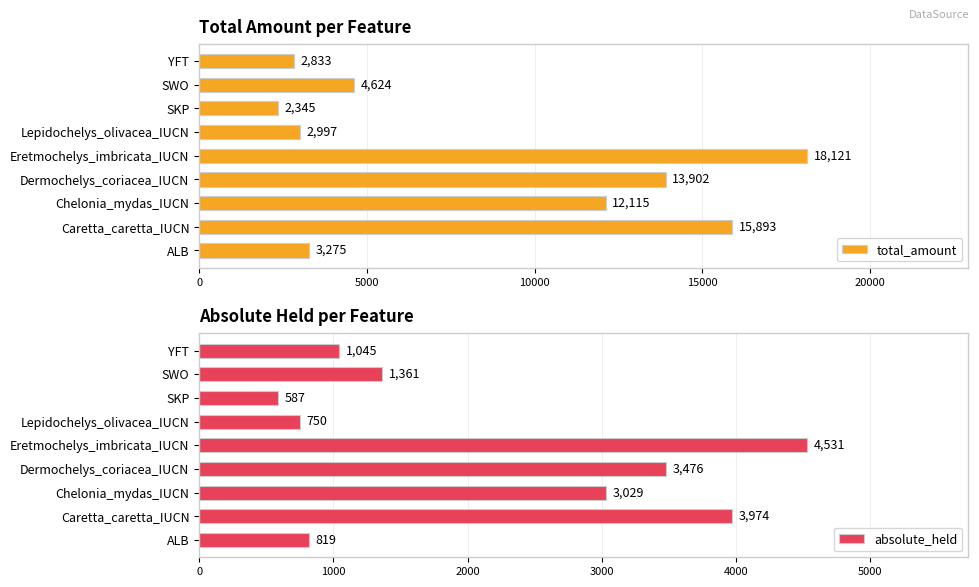

List the labels in order of total_amount value, smallest first.

SKP, YFT, Lepidochelys_olivacea_IUCN, ALB, SWO, Chelonia_mydas_IUCN, Dermochelys_coriacea_IUCN, Caretta_caretta_IUCN, Eretmochelys_imbricata_IUCN